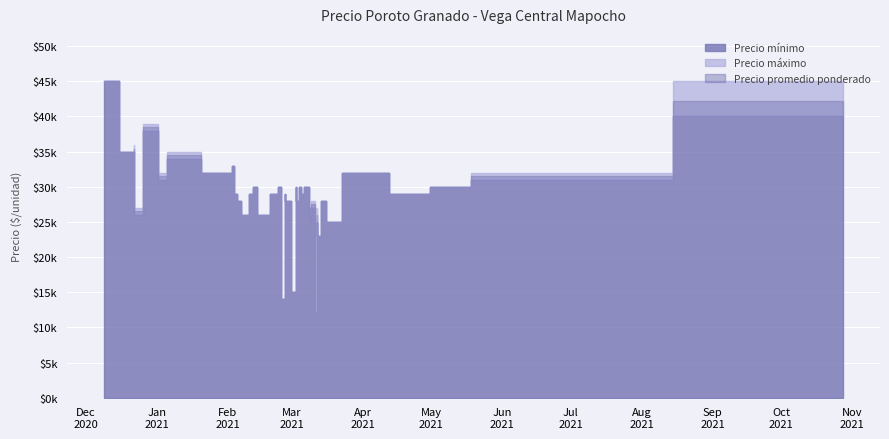

How many data points does each series have?

40